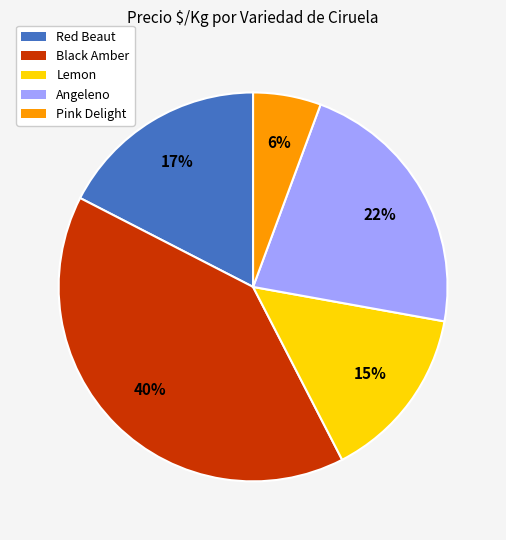

Is it true that Pink Delight is 6% of the pie?

True